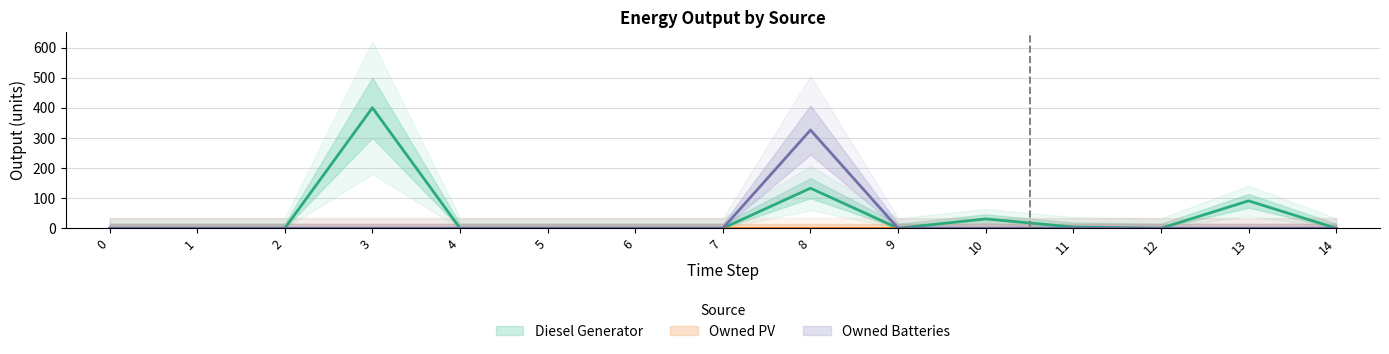

Which series has the largest range (max minus min)?

Diesel Generator